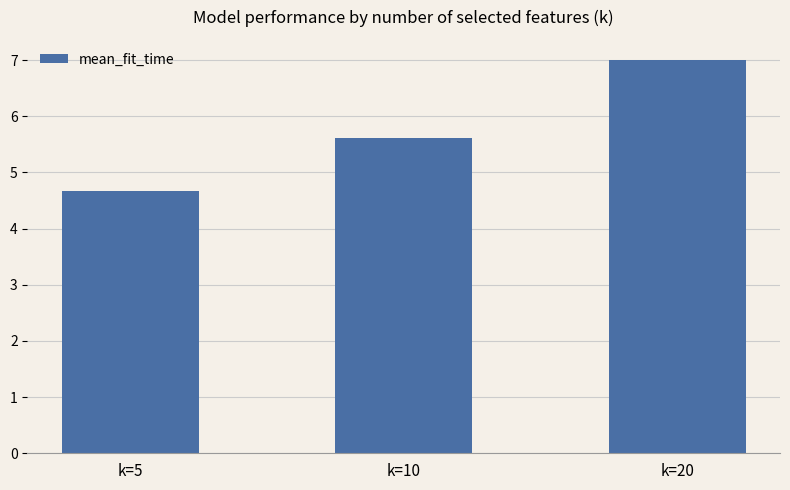

Reading right to left, list all the values displayed in this chart.

7.0	5.6	4.7